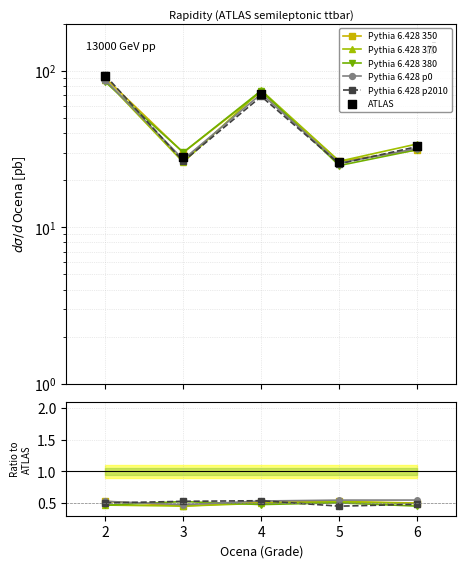

At which category is the sum across all series the highest?

2